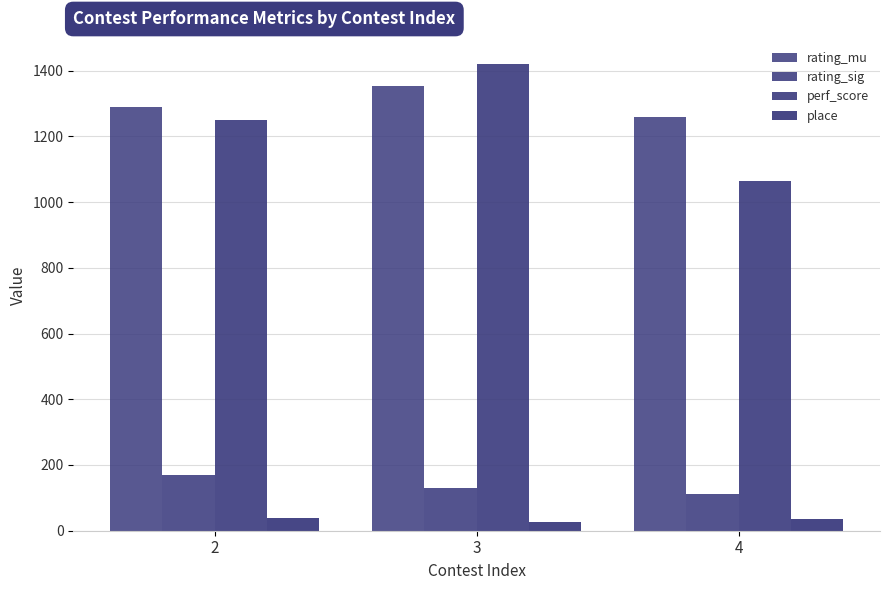

How many categories are shown in the chart?

3